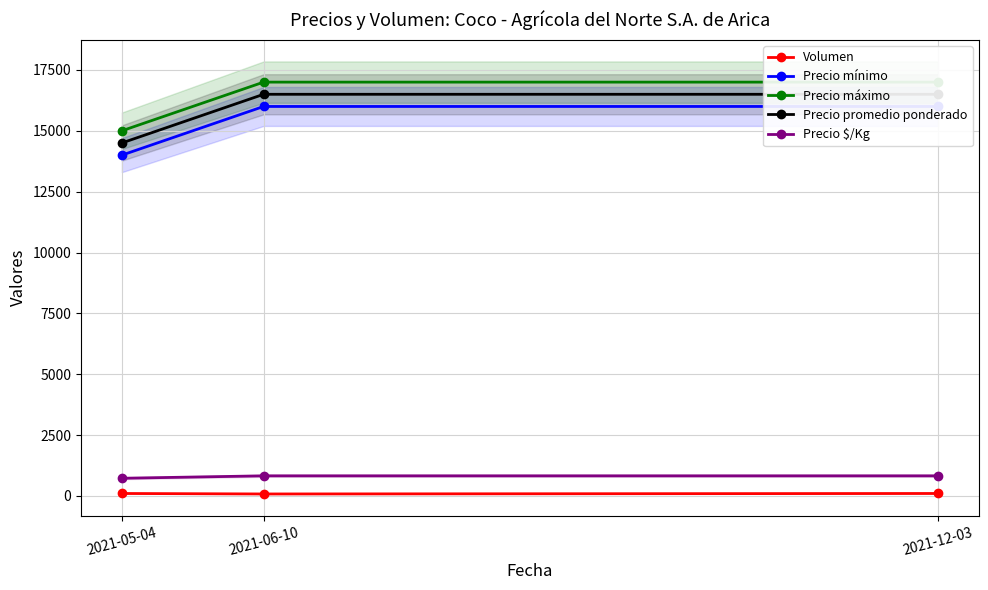

At which category is the sum across all series the highest?

2021-12-03